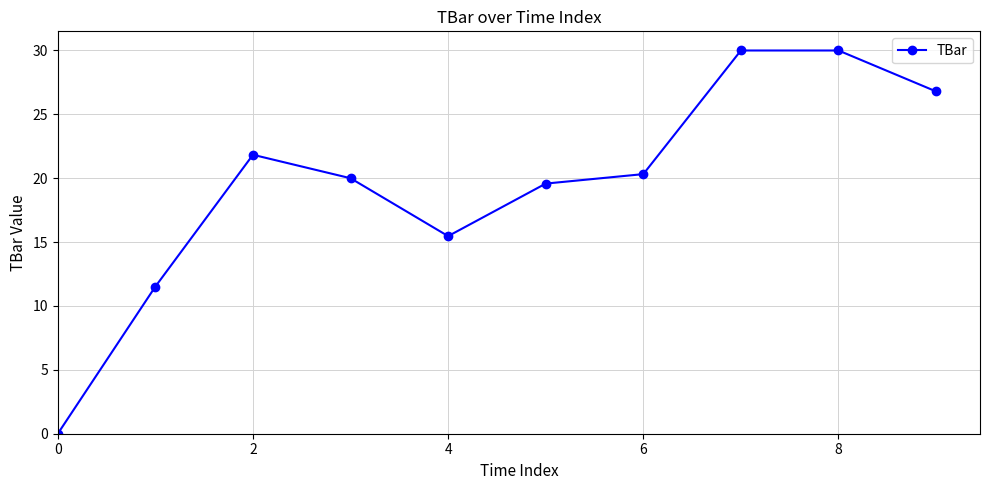

What is the difference between the maximum and minimum values?

30.0